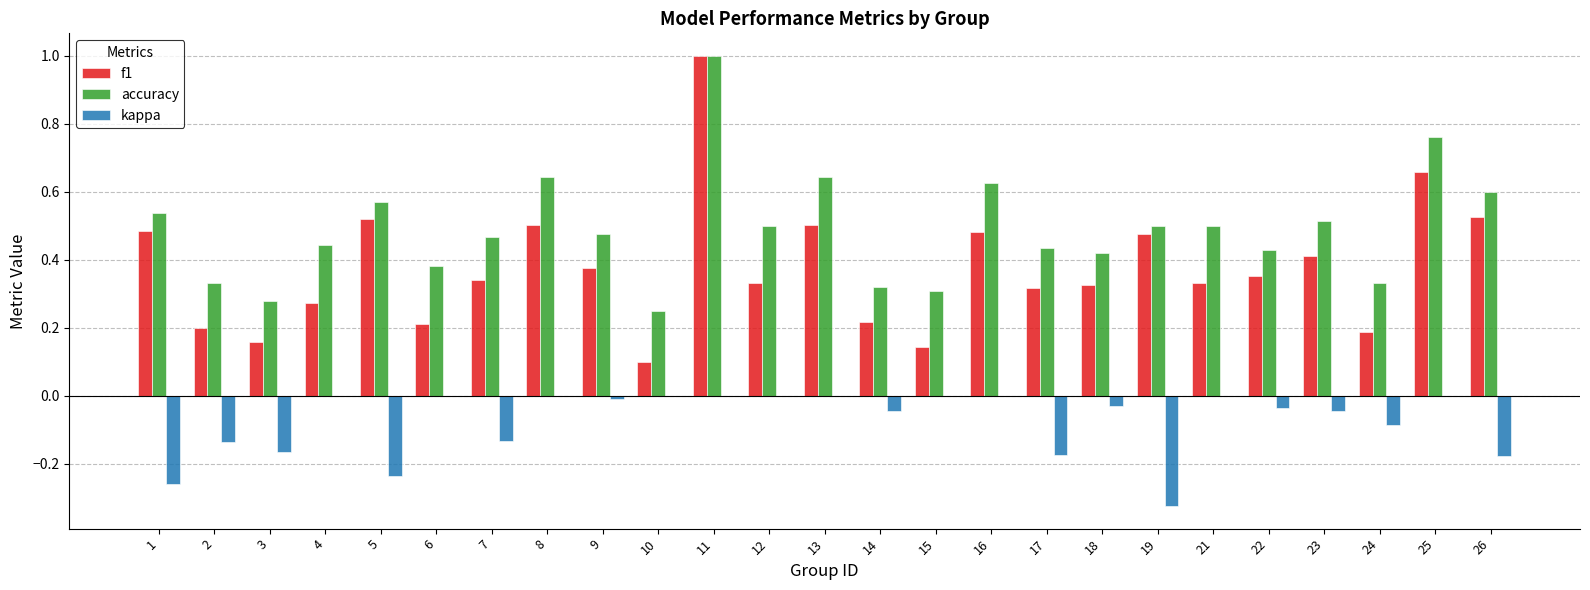

The value of kappa at 16 is -0.2. True or false?

False